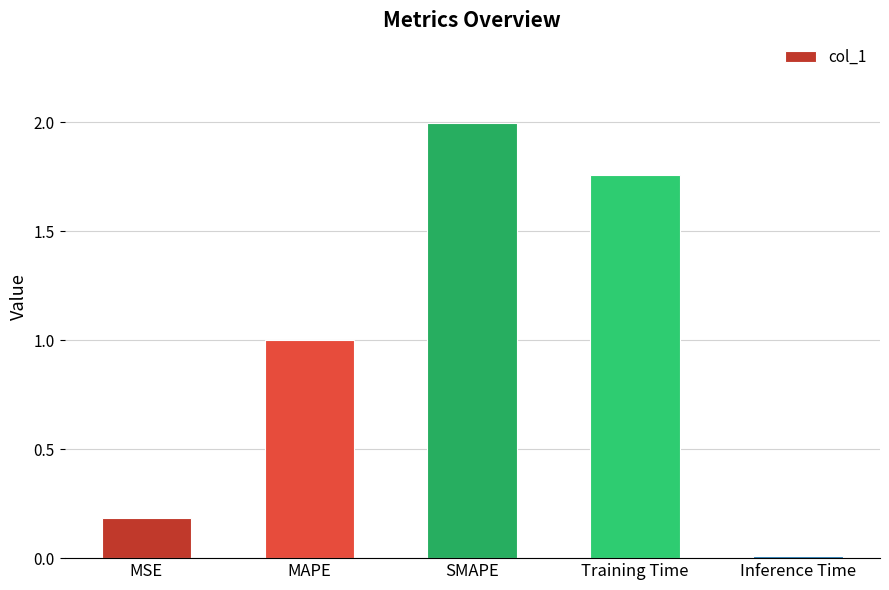

The value at MSE is 0.2. True or false?

True